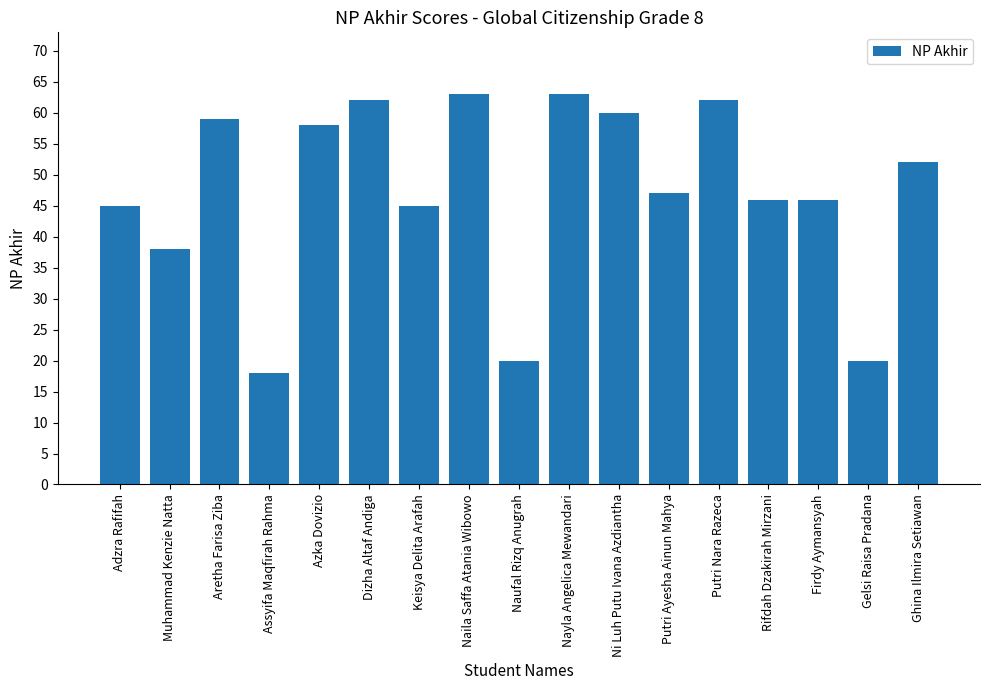

Reading left to right, what are all the values shown in this chart?

45	38	59	18	58	62	45	63	20	63	60	47	62	46	46	20	52